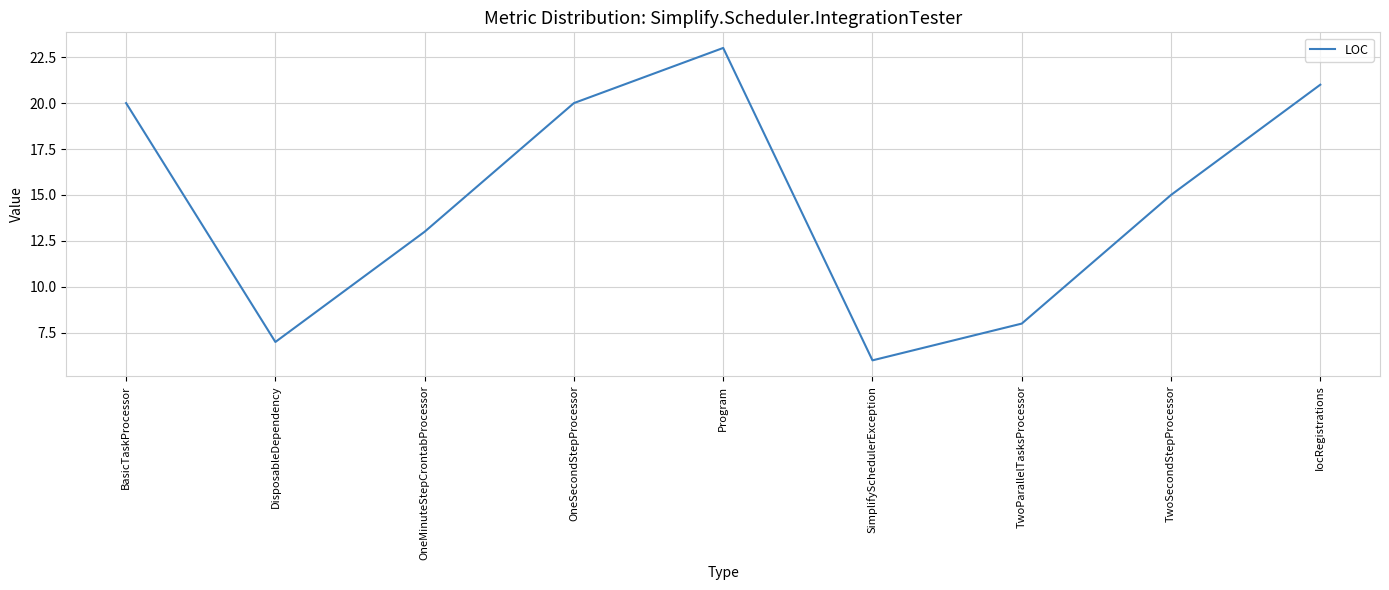

What position from the right is TwoSecondStepProcessor?

2